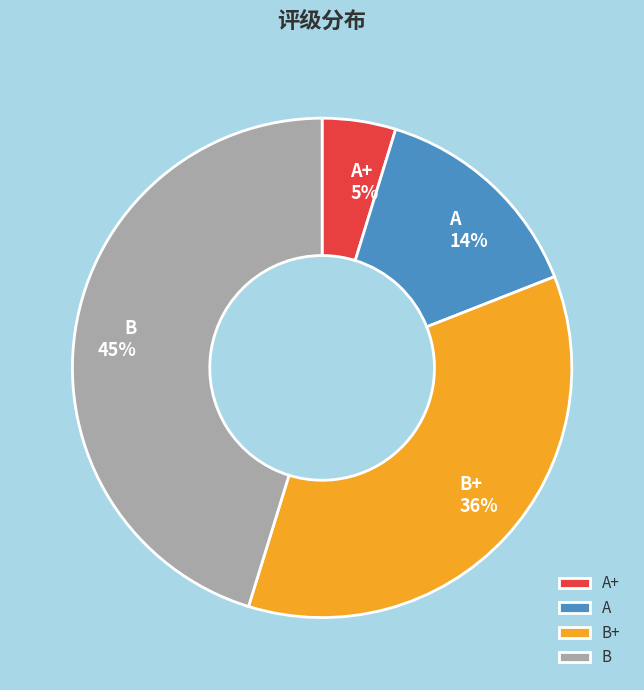

The B slice represents 45% of the pie. True or false?

True